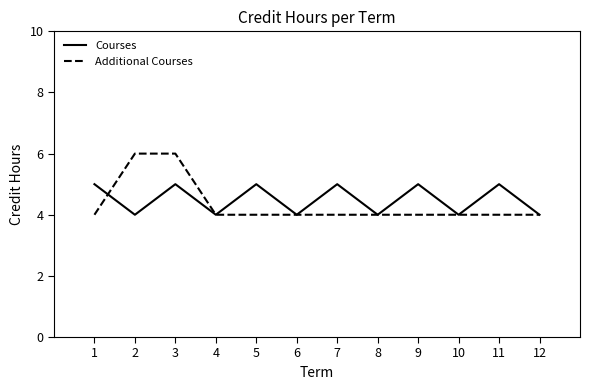

What is the minimum value for Courses?

4